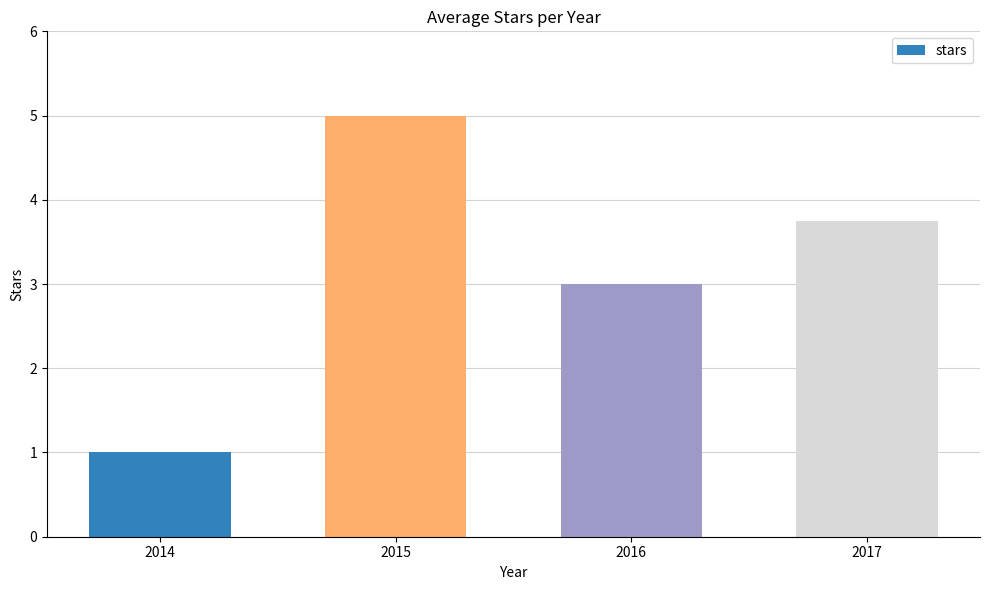

Reading left to right, what are all the values shown in this chart?

1.0	5.0	3.0	3.8